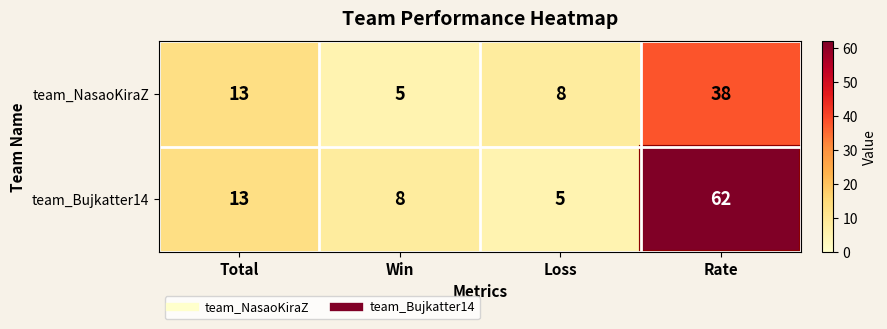

What is the difference between the maximum and minimum values in the team_Bujkatter14 series?

57